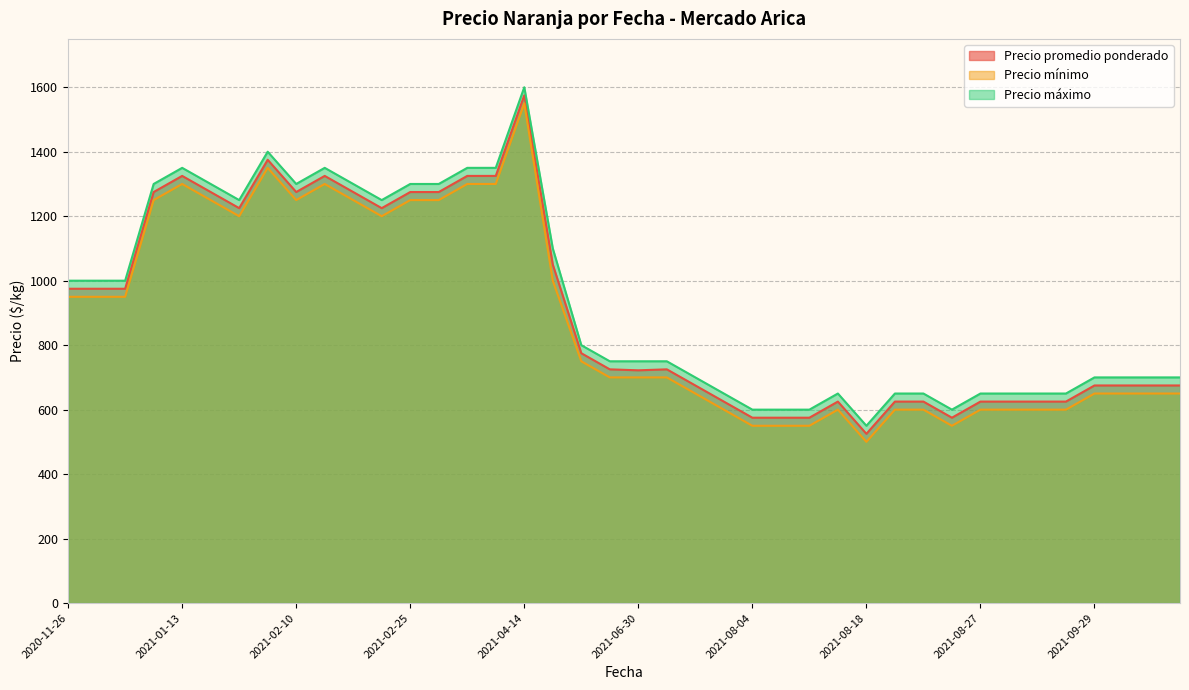

True or false: Precio promedio ponderado and Precio mínimo cross at least once.

False